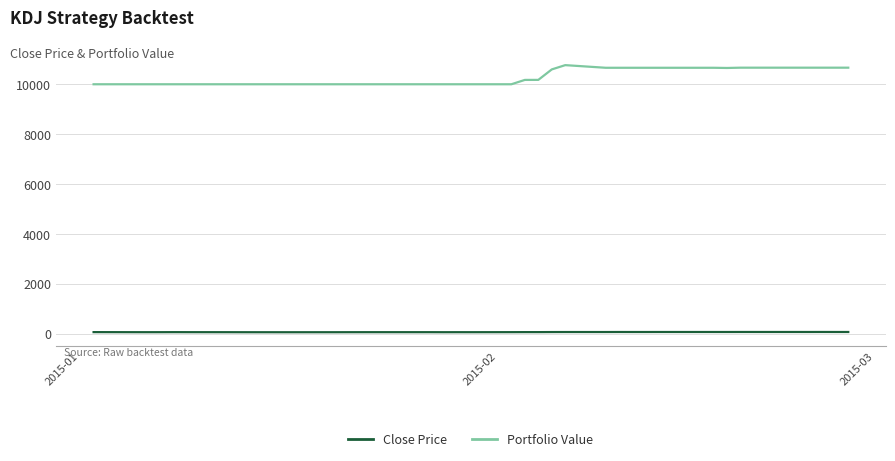

Which series has the largest range (max minus min)?

Portfolio Value